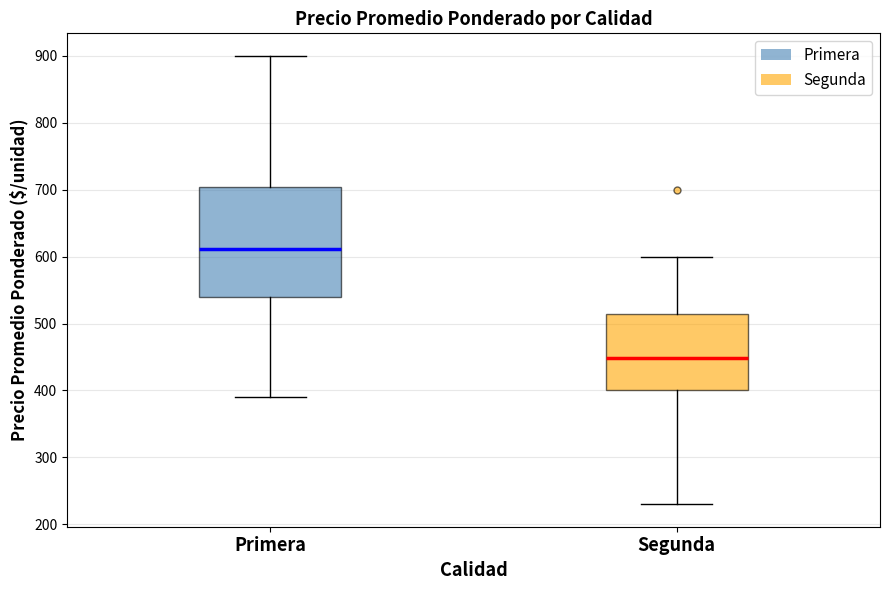

Reading left to right, read every box against the y-axis: the position of its median line, the range the box covers, and the ends of its whiskers. The values are not printed on the chart, so give them approximately, as read against the axis.

Primera: median 610, box 540 to 700, whiskers 390 to 900
Segunda: median 450, box 400 to 510, whiskers 230 to 600